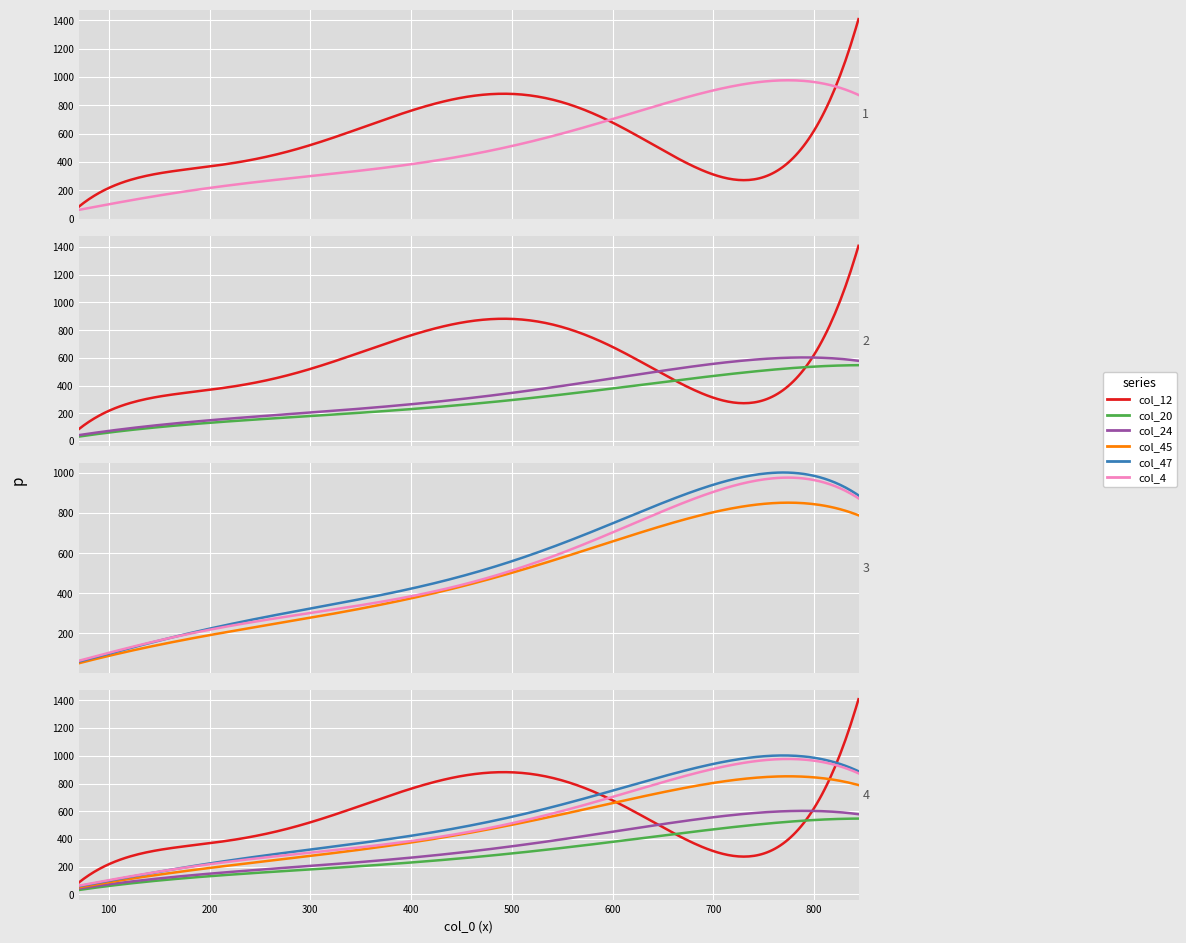

What is the total value across all series at 468?

2840